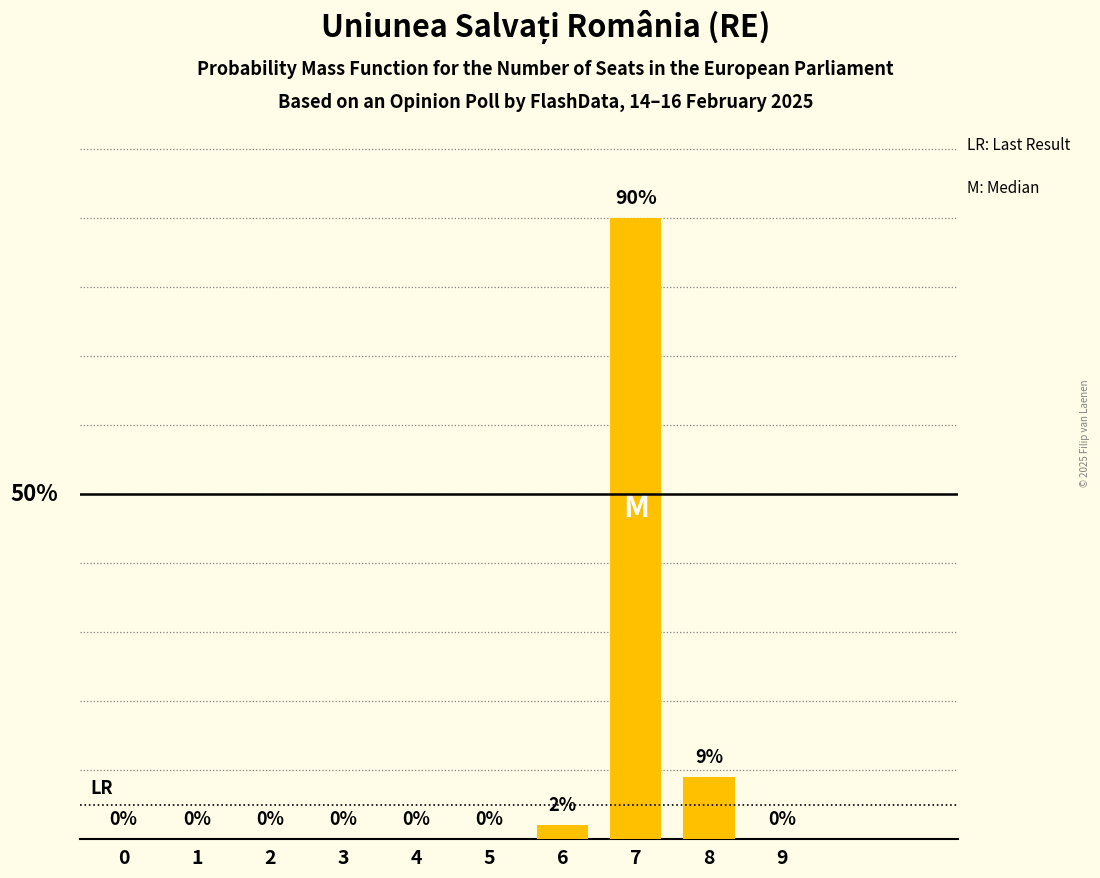

Are the bars horizontal?

No